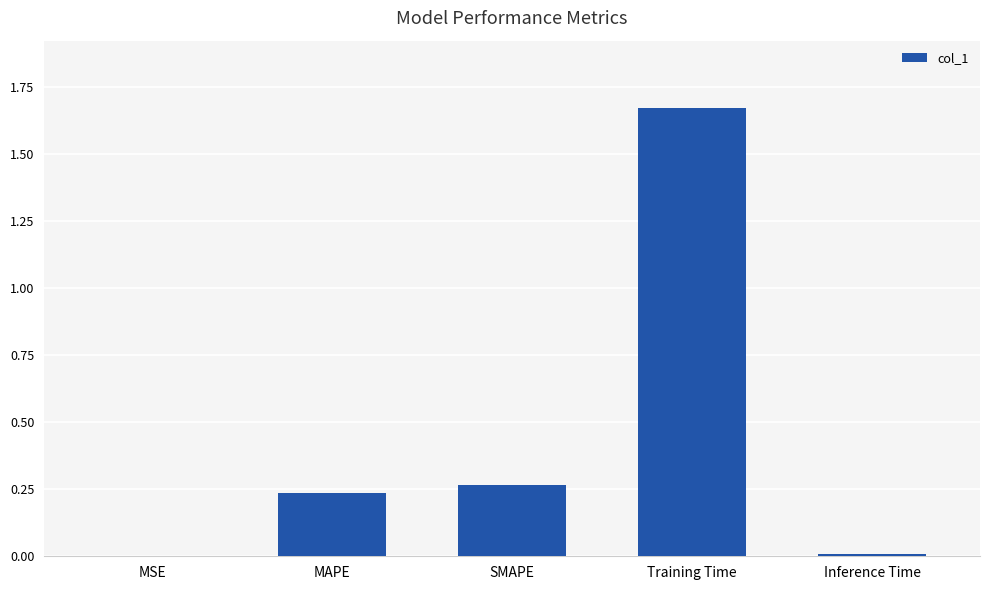

What is the sum of all values?

2.2